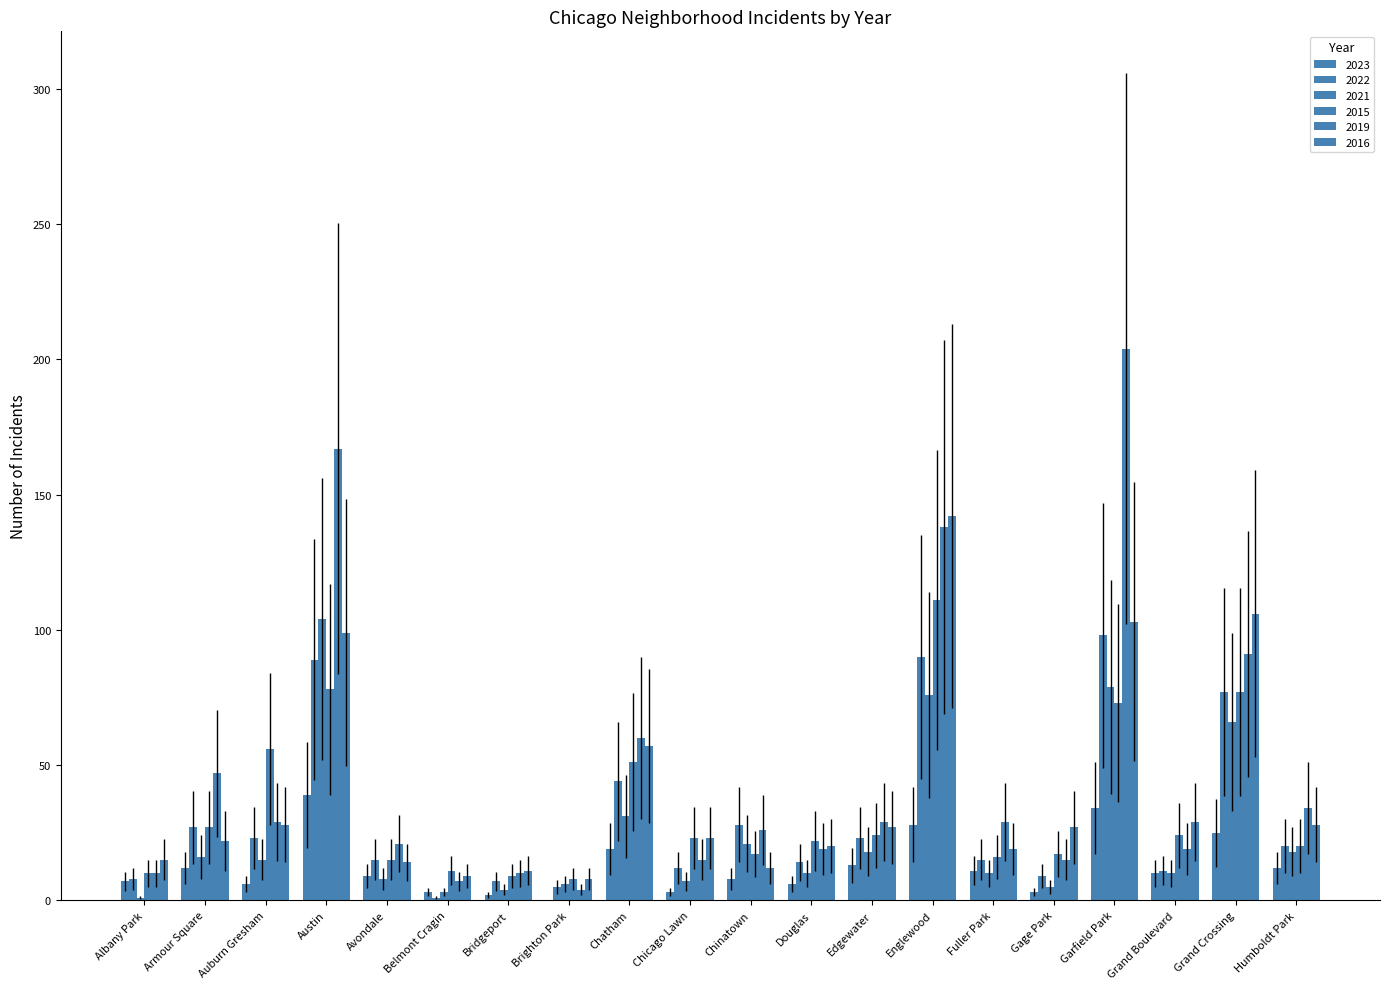

Reading left to right, what are all the values shown in this chart?

2023: 7	12	6	39	9	3	2	0	19	3	8	6	13	28	11	3	34	10	25	12
2022: 8	27	23	89	15	1	7	5	44	12	28	14	23	90	15	9	98	11	77	20
2021: 1	16	15	104	8	3	4	6	31	7	21	10	18	76	10	5	79	10	66	18
2015: 10	27	56	78	15	11	9	8	51	23	17	22	24	111	16	17	73	24	77	20
2019: 10	47	29	167	21	7	10	4	60	15	26	19	29	138	29	15	204	19	91	34
2016: 15	22	28	99	14	9	11	8	57	23	12	20	27	142	19	27	103	29	106	28